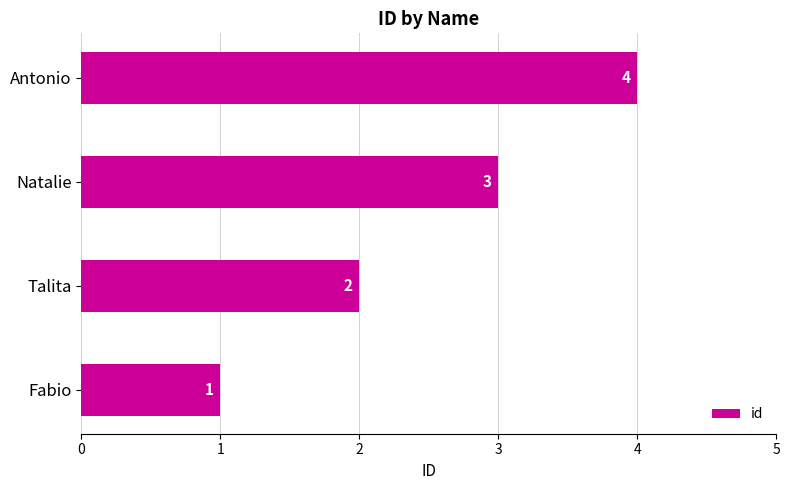

How many values are between 2 and 4?

3